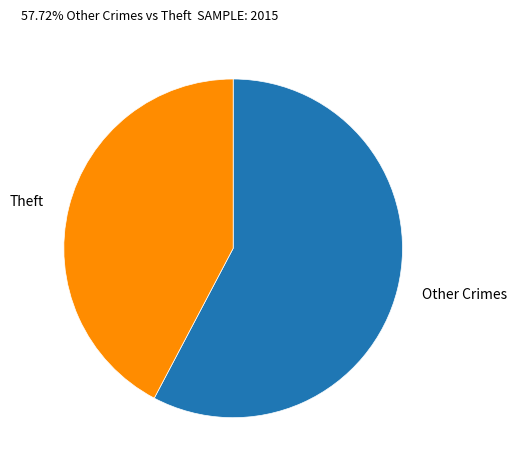

Is the sum of Theft and Other Crimes greater than half?

Yes